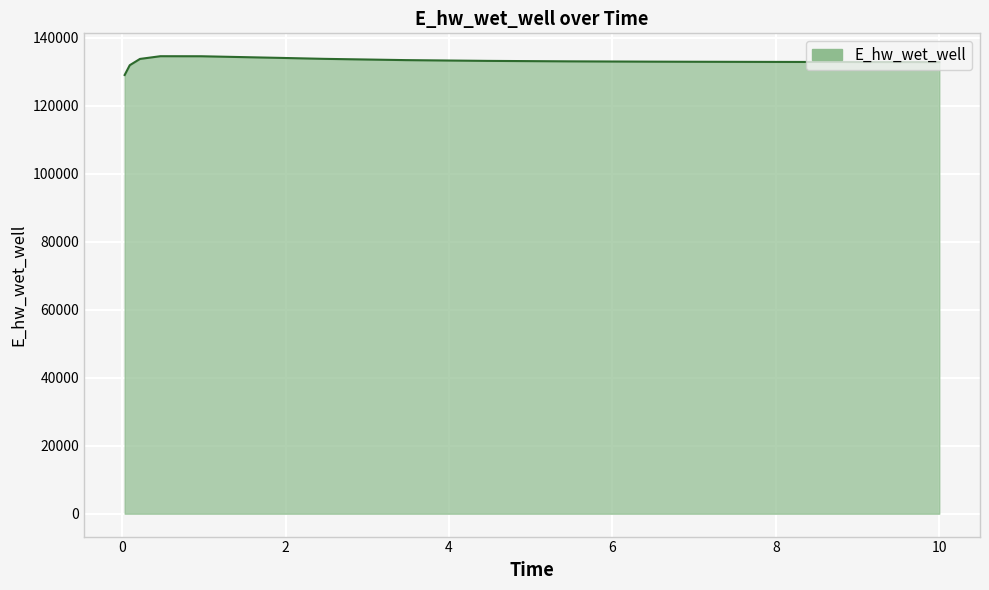

What is the difference between the maximum and minimum values?

5532.3